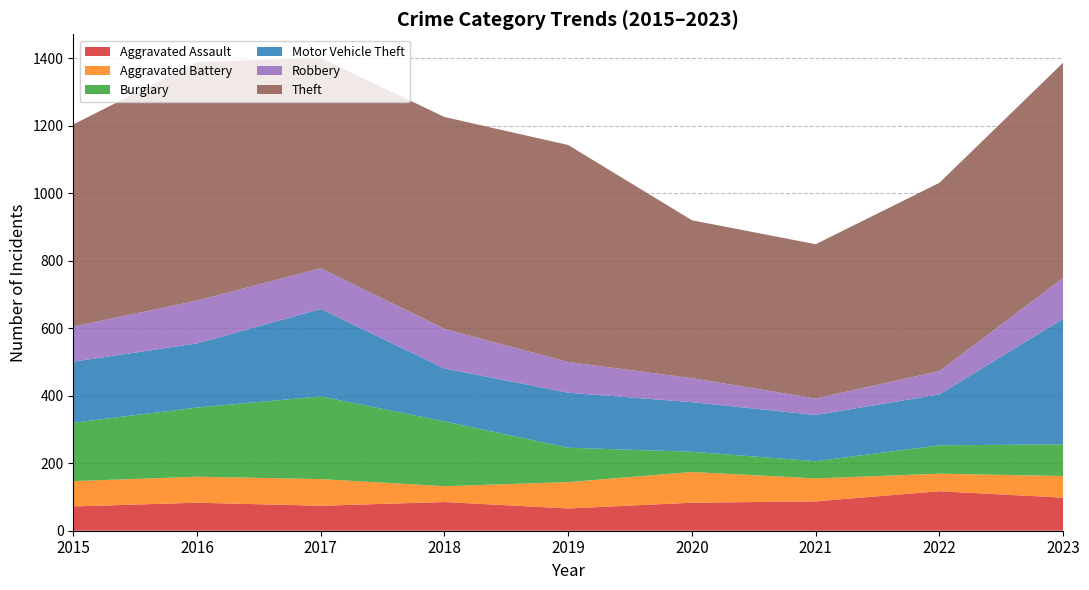

Reading left to right, list all the values displayed in this chart.

Aggravated Assault: 72	83	74	85	66	83	87	117	98
Aggravated Battery: 75	77	79	47	78	91	68	52	64
Burglary: 173	205	245	192	102	60	51	84	94
Motor Vehicle Theft: 181	190	259	157	163	147	137	151	372
Robbery: 104	127	121	117	91	71	49	69	121
Theft: 599	707	623	628	643	468	457	558	638